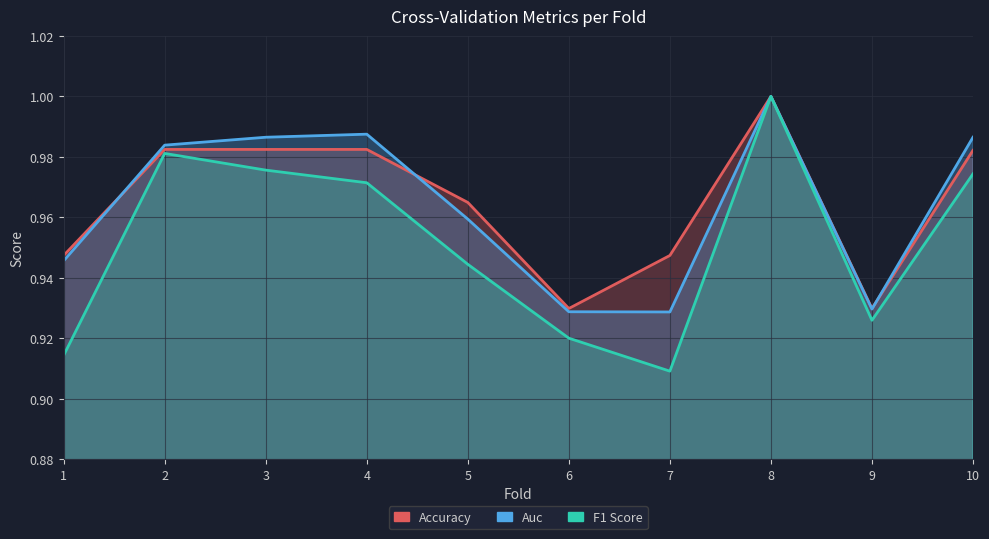

The value of auc at 7 is 0.9. True or false?

True